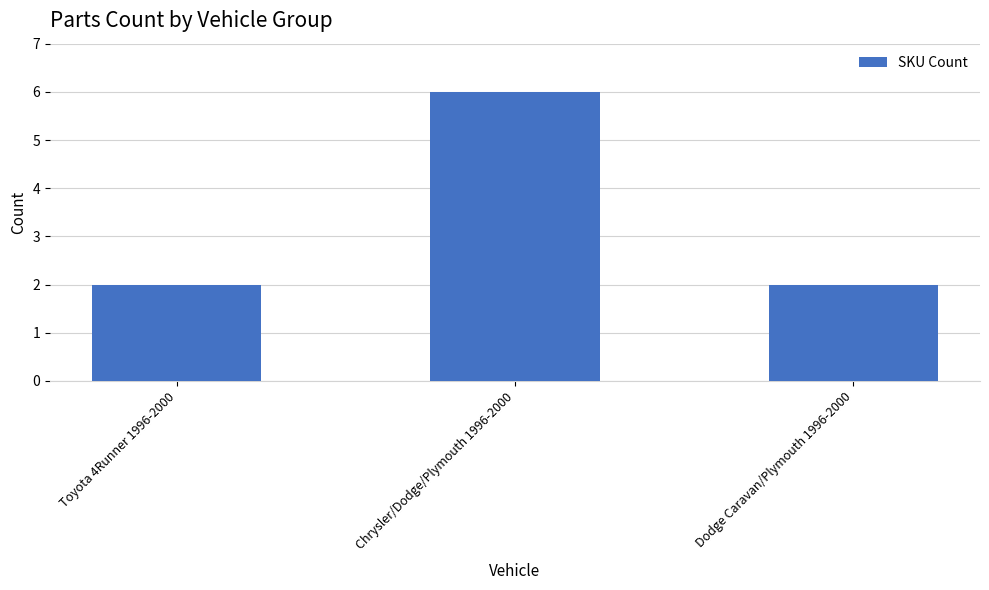

The value at Toyota 4Runner 1996-2000 is 2. True or false?

True